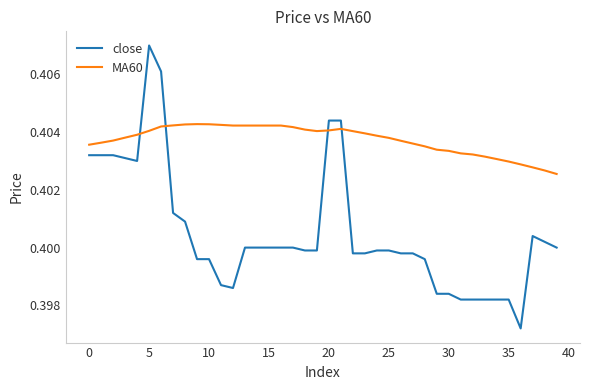

Count the close values in the range 0 to 1.

40